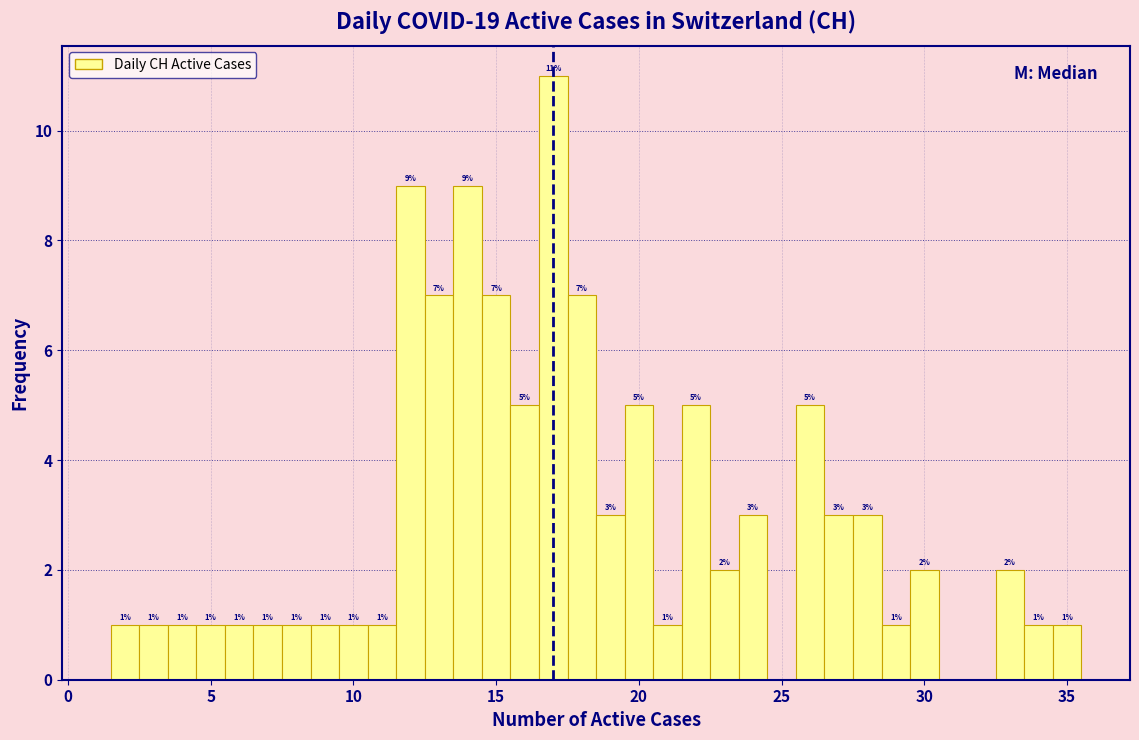

Around what value on the x-axis is the tallest bar? Give the approximate position of its centre, as read against the axis.

17.0